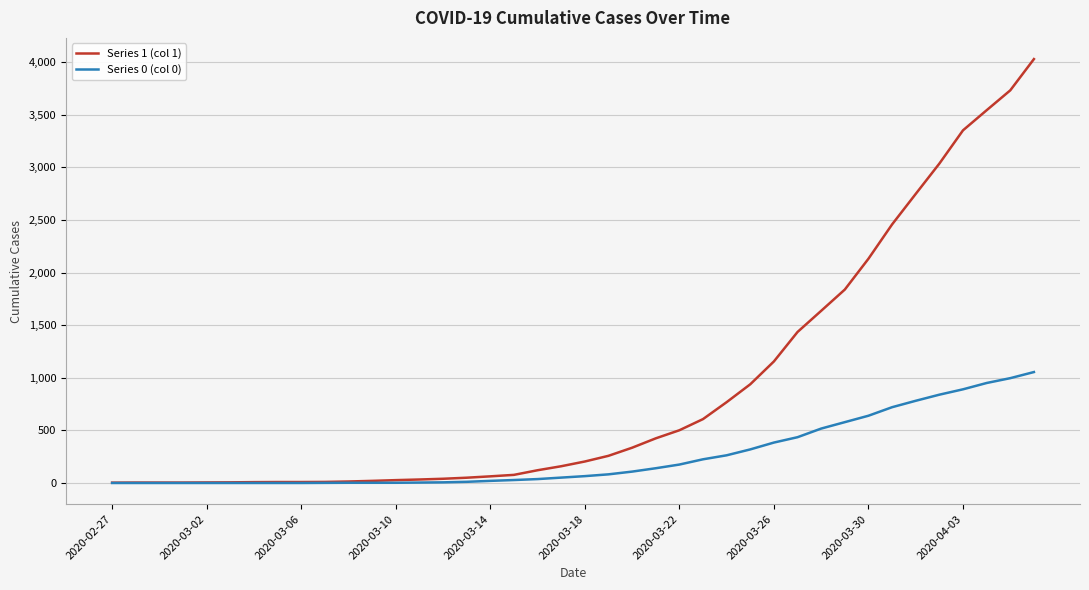

What is the sum of all Series 0 (col 0) values?

10324